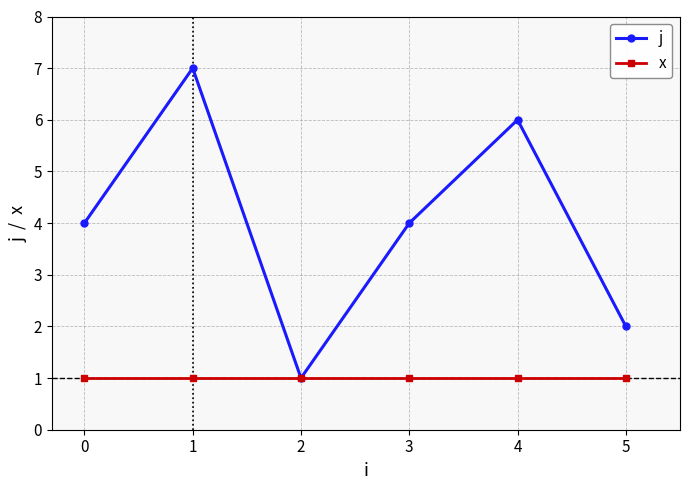

Which series changed the most between 0 and 2?

j